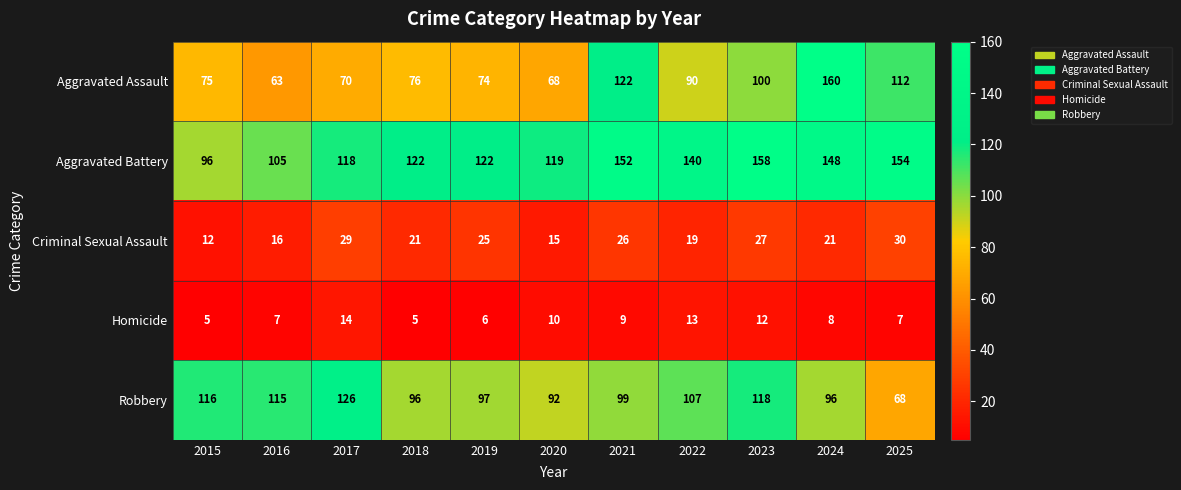

At how many categories does at least one series exceed 113?

11